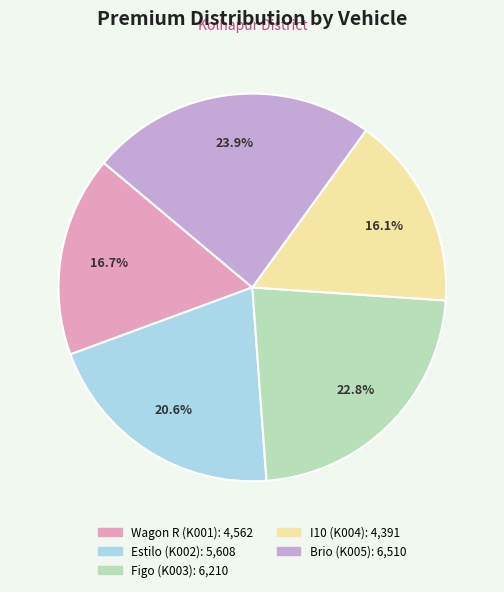

Which slice is the largest?

Brio (K005)